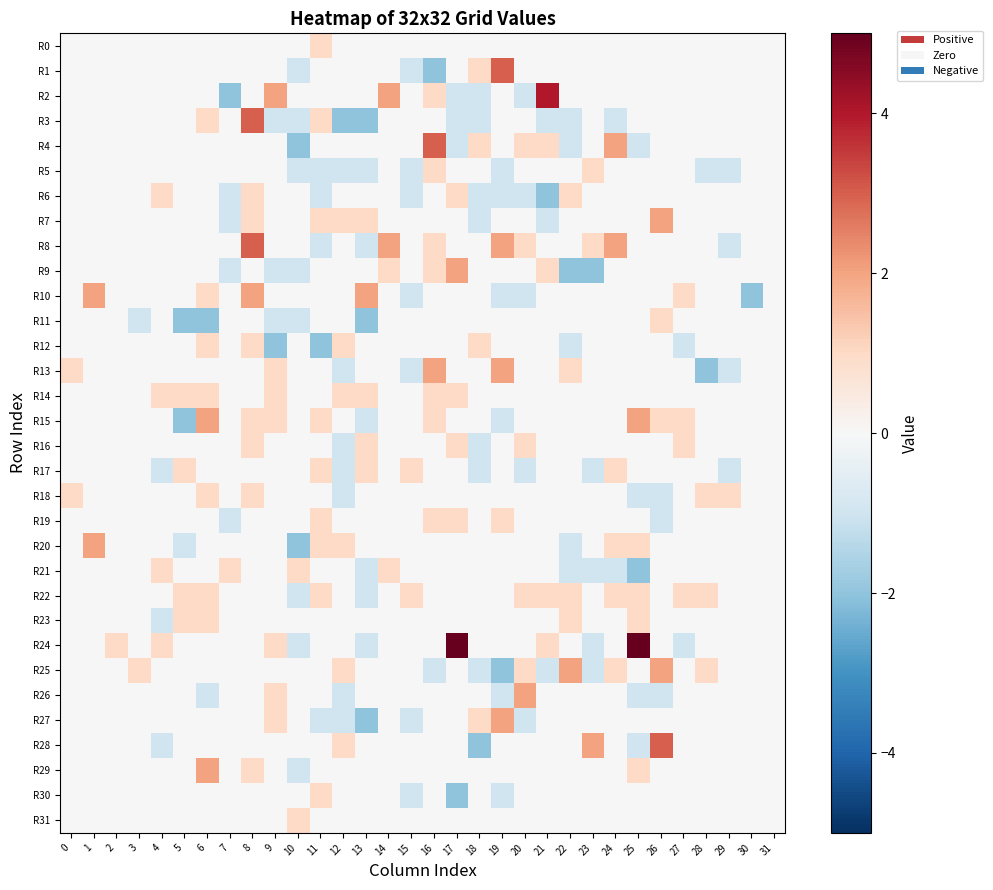

Which series has the largest total across all categories?

R24